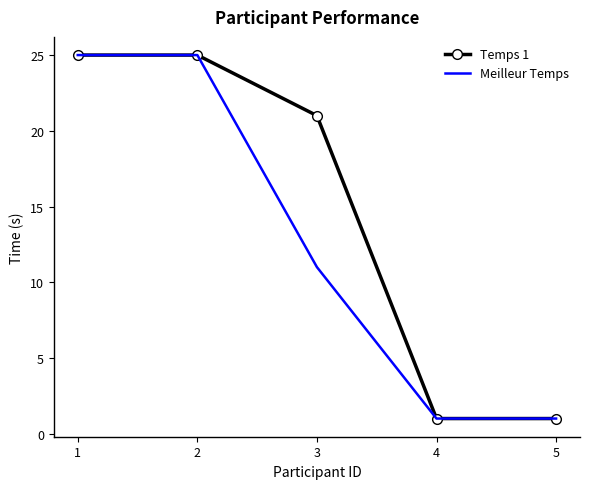

Rank the series by their average value, from highest to lowest.

Temps 1, Meilleur Temps